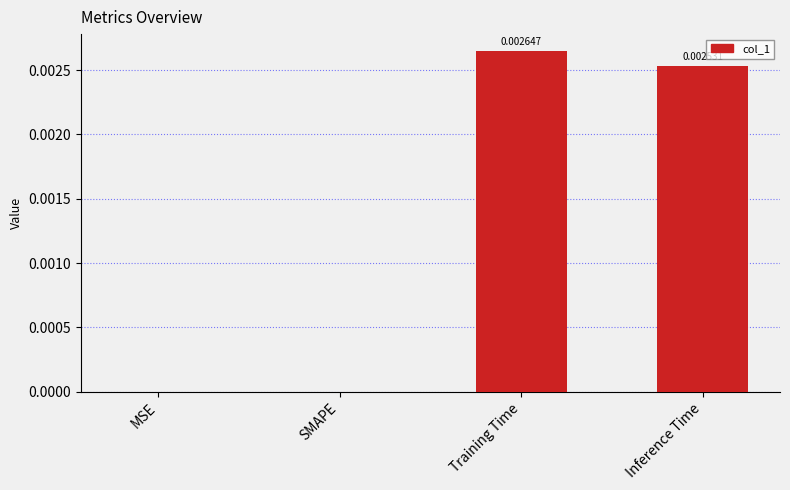

The chart shows a value of 0.0 at Training Time. True or false?

True